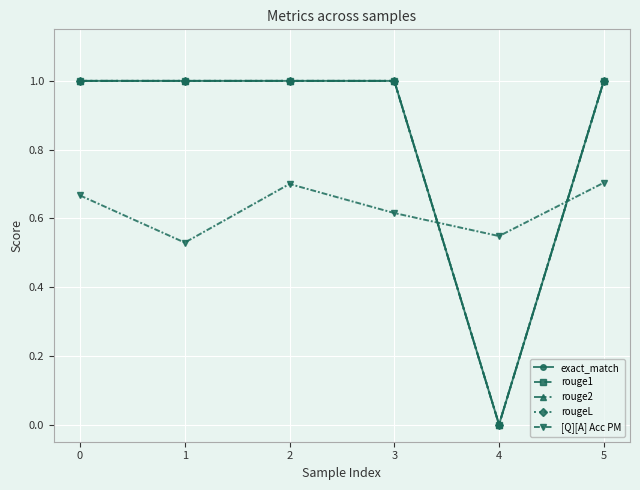

At 1, list the series in order from largest to smallest.

exact_match, rouge1, rouge2, rougeL, [Q][A] Acc PM